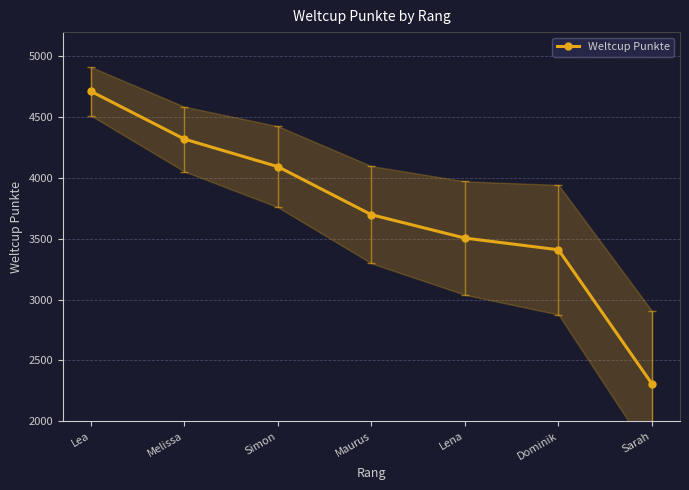

What is the average value?

3721